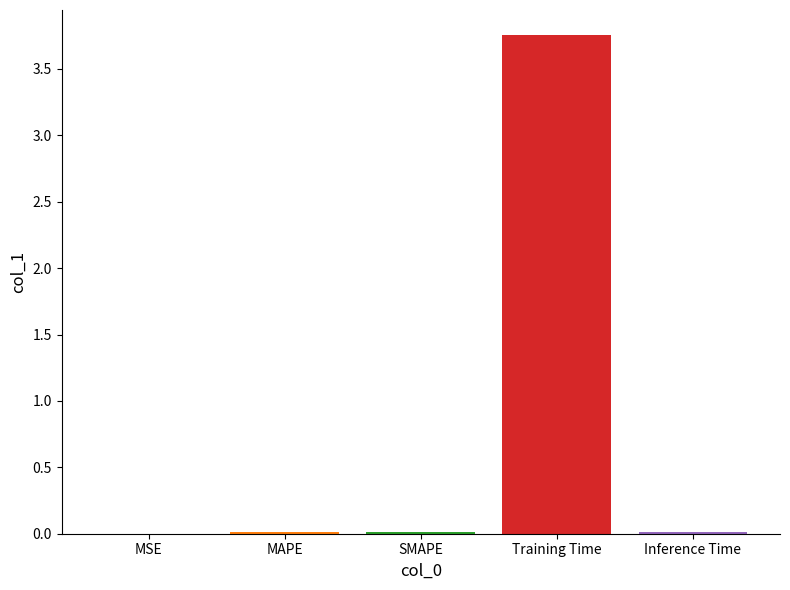

Which label corresponds to the largest value in the chart?

Training Time